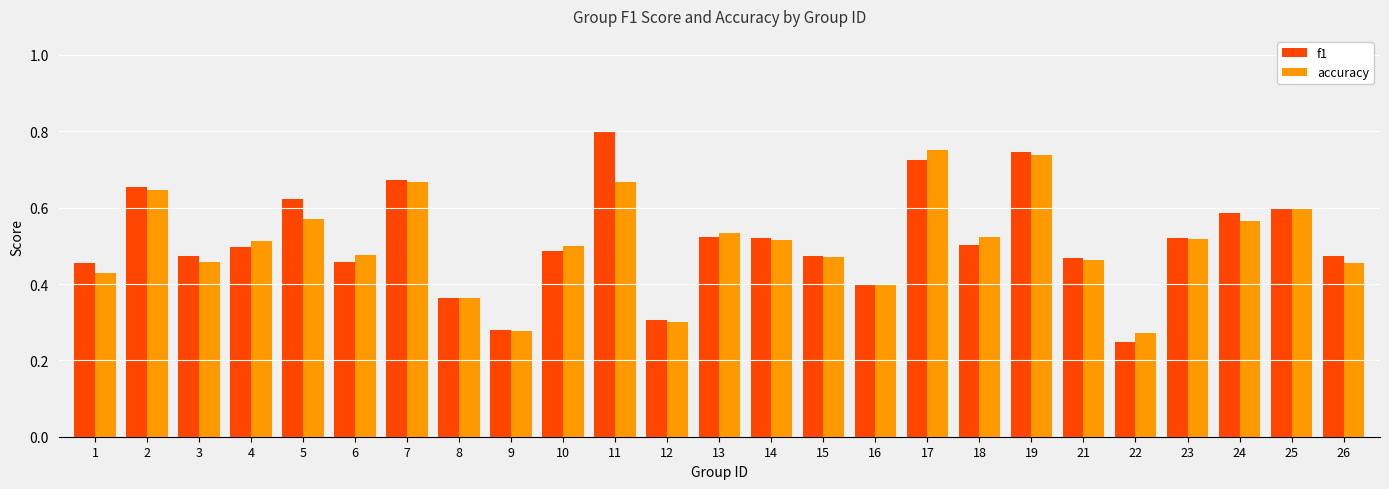

Which series changed the most between 6 and 14?

f1